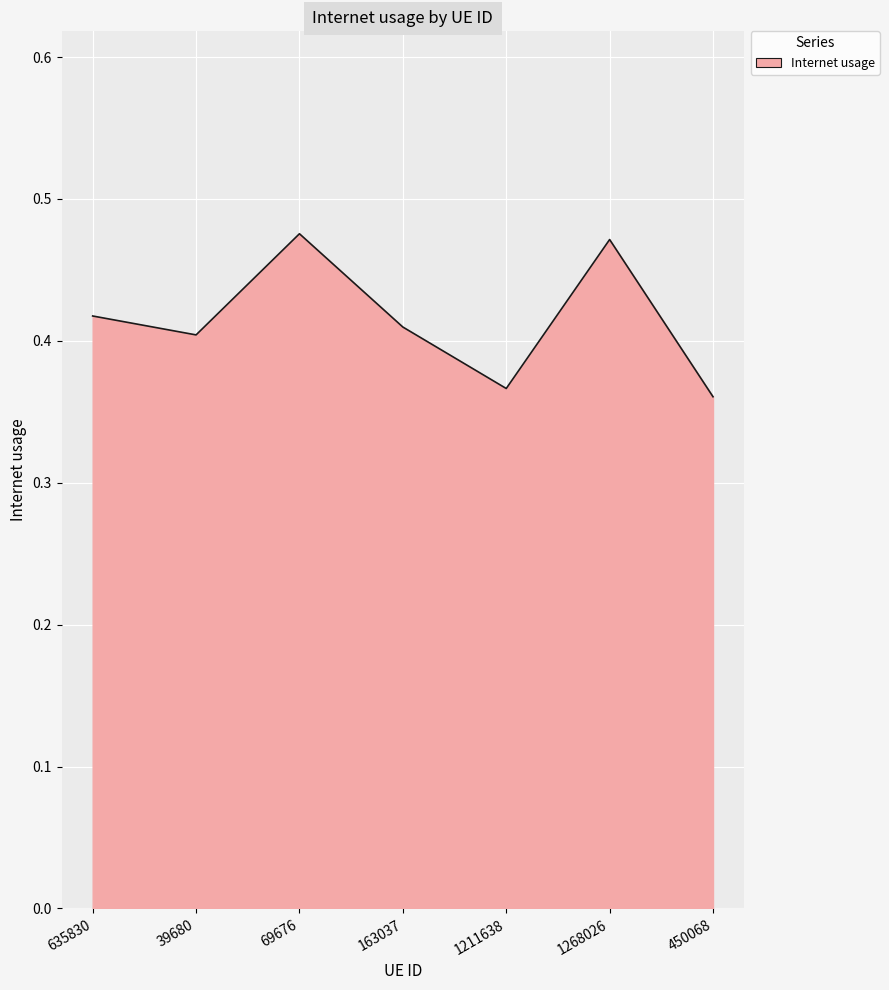

Count the values in the range 0 to 1.

7